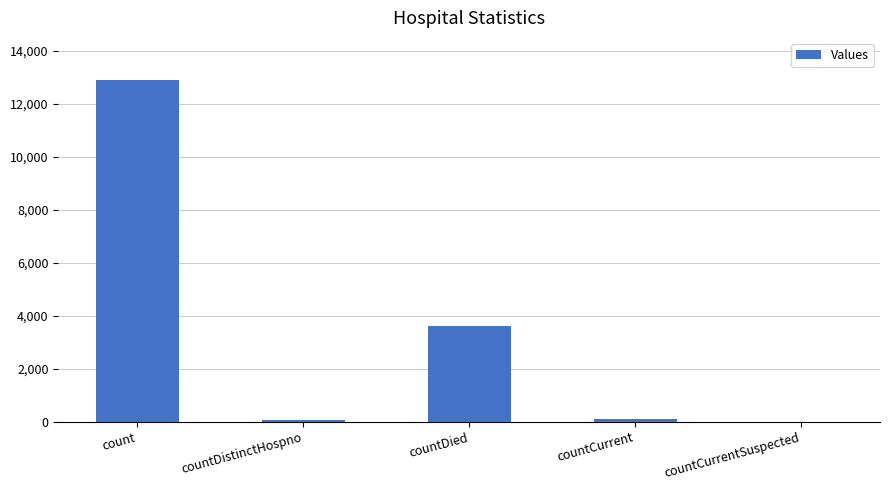

What is the maximum value shown in the chart?

12903